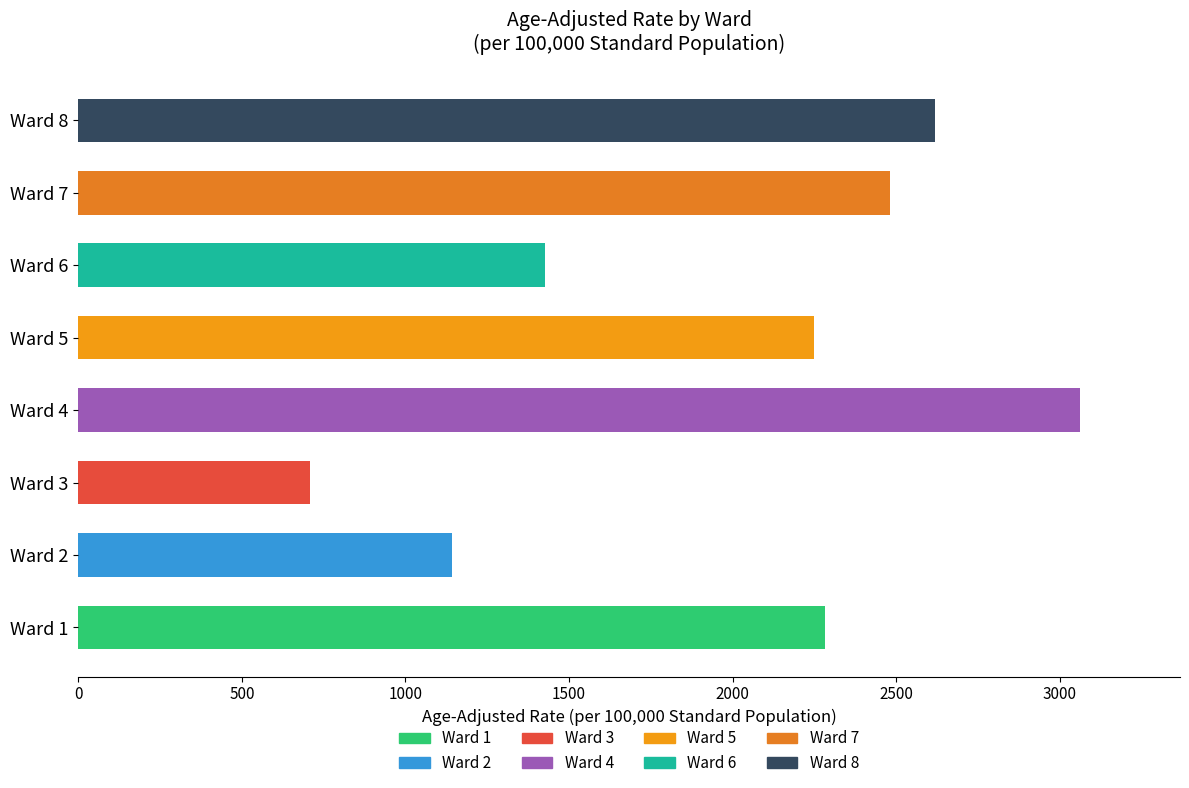

List the labels in order of value, largest first.

Ward 4, Ward 8, Ward 7, Ward 1, Ward 5, Ward 6, Ward 2, Ward 3